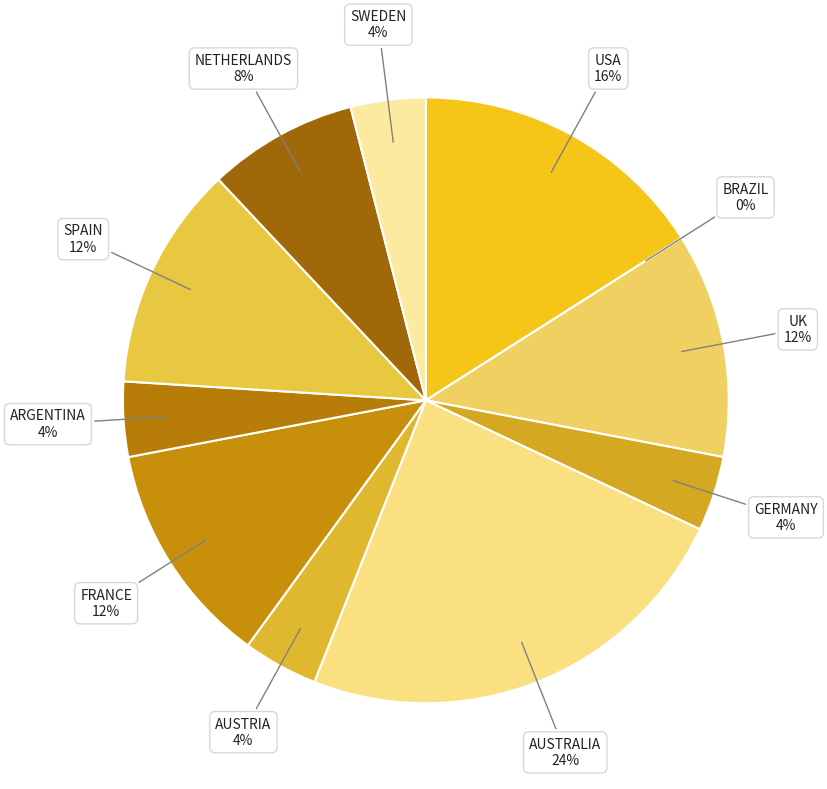

To the nearest percent, what portion does FRANCE represent?

12%